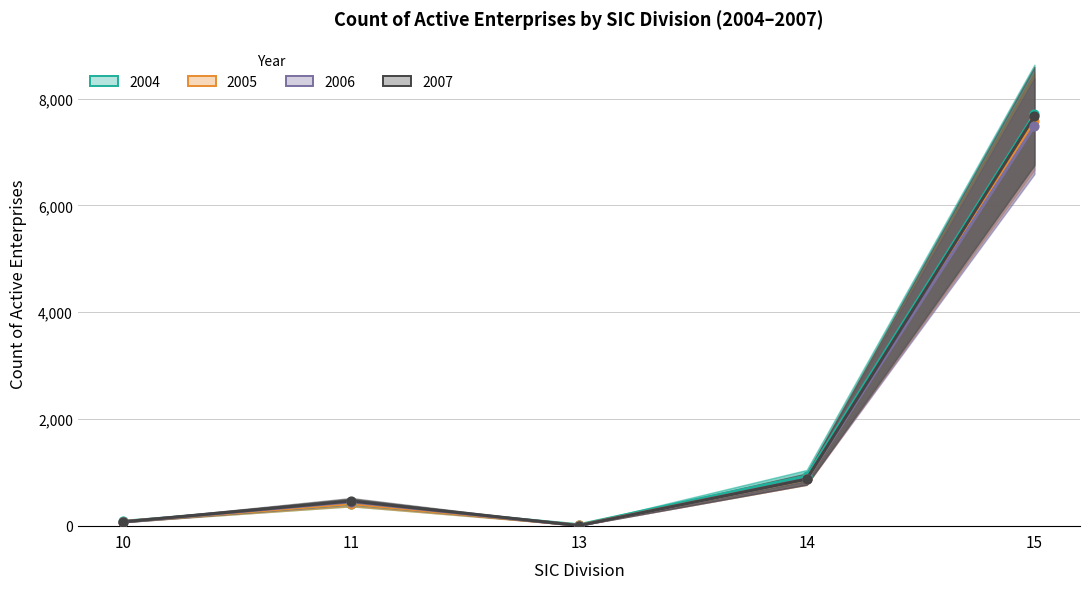

What are all the series names shown in the legend?

2004, 2005, 2006, 2007